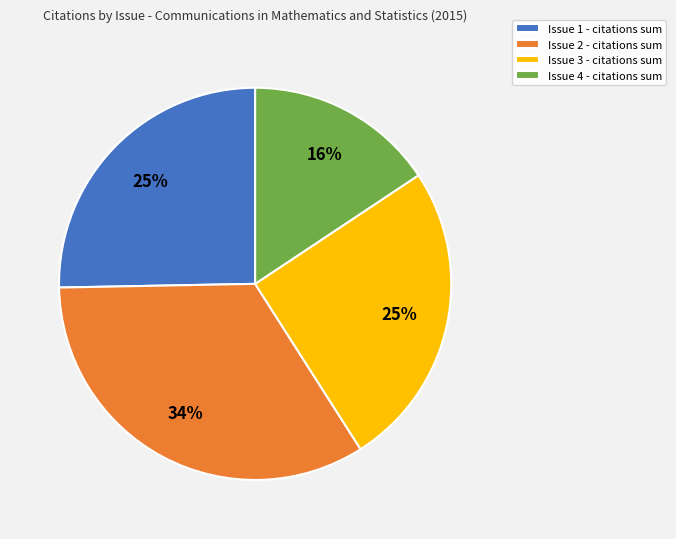

Count the number of slices in the pie.

4